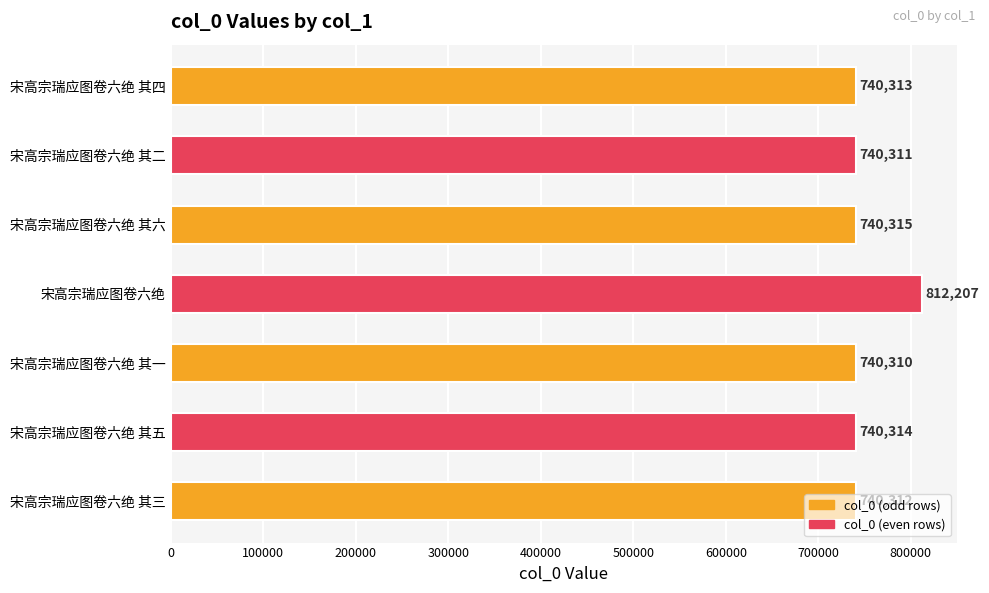

What is the maximum value shown in the chart?

812207